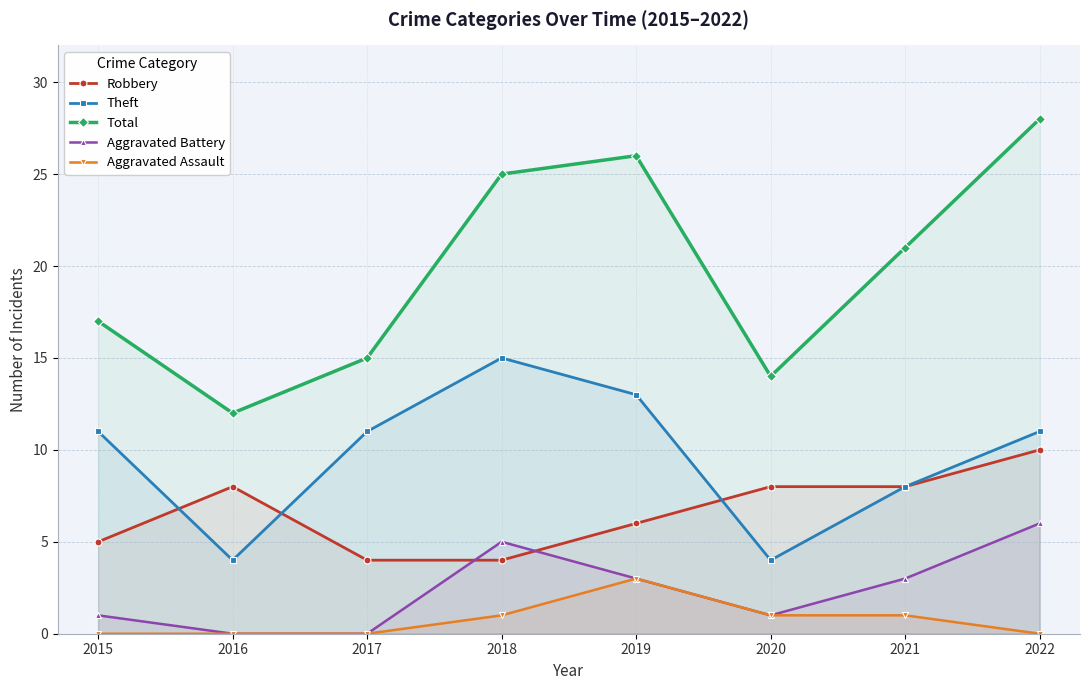

Rank the series by their maximum value, from highest to lowest.

Total, Theft, Robbery, Aggravated Battery, Aggravated Assault